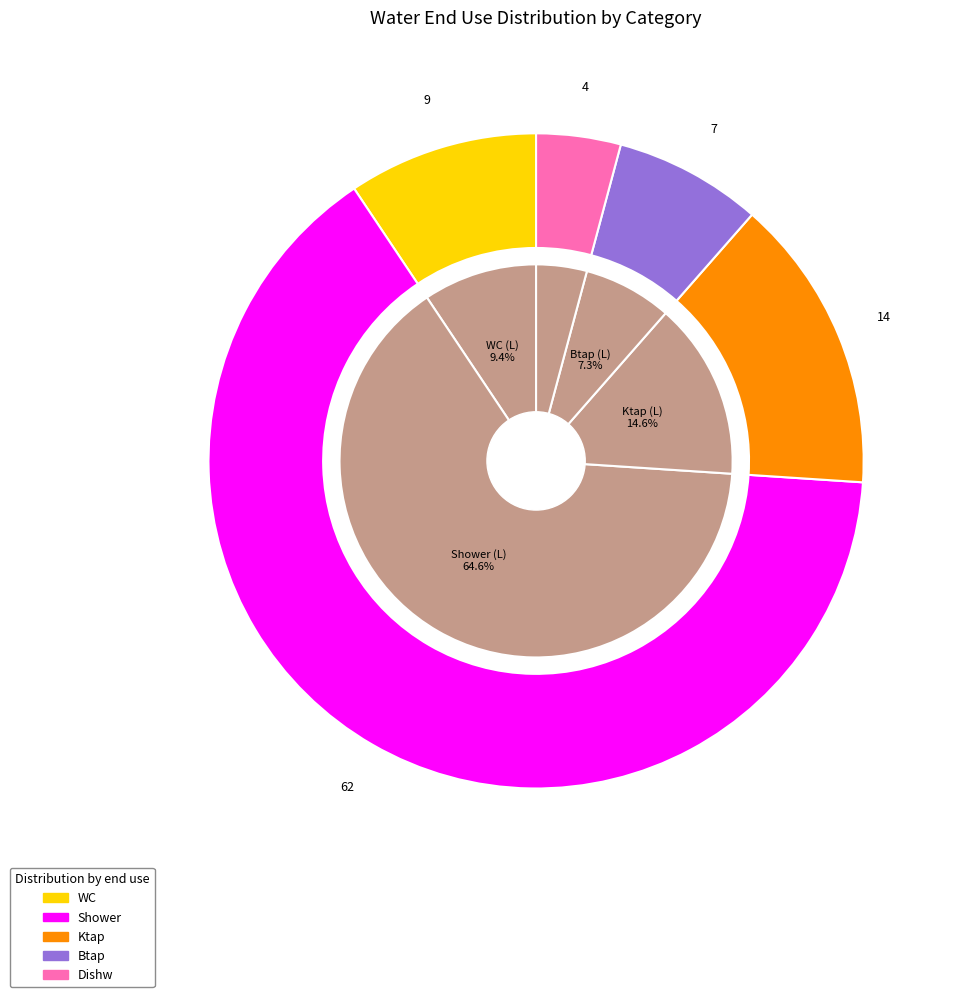

Count the number of slices in the pie.

5